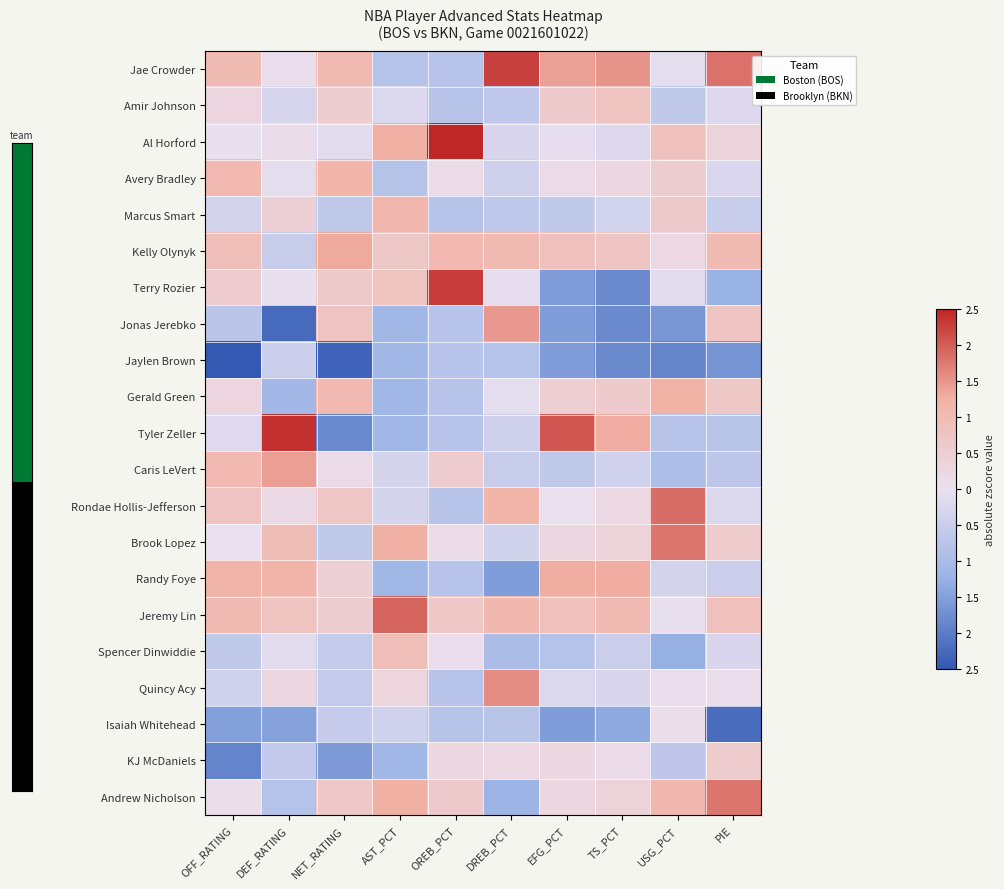

Which category has the highest value across all series?

OREB_PCT